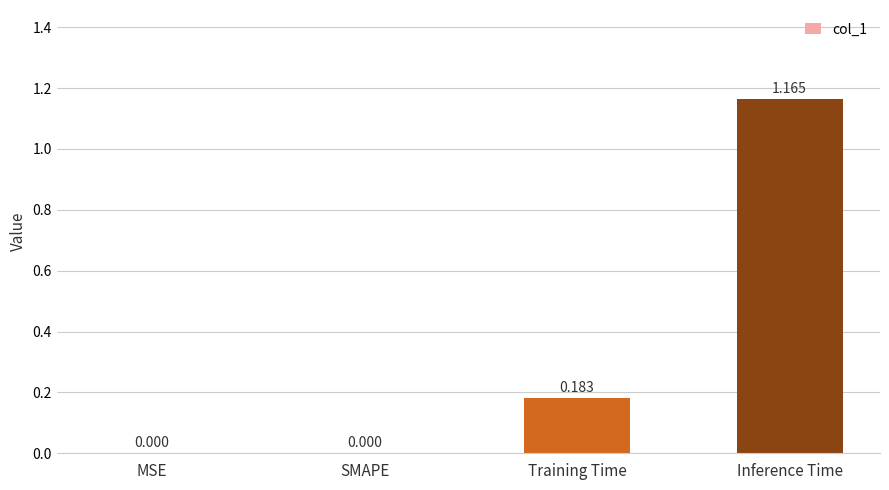

The chart shows a value of 0.1 at Training Time. True or false?

False